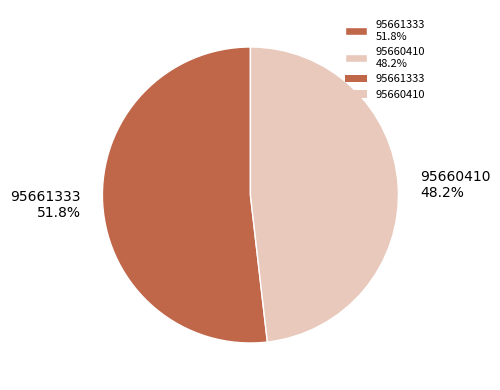

Which category has the smallest portion of the pie?

95660410